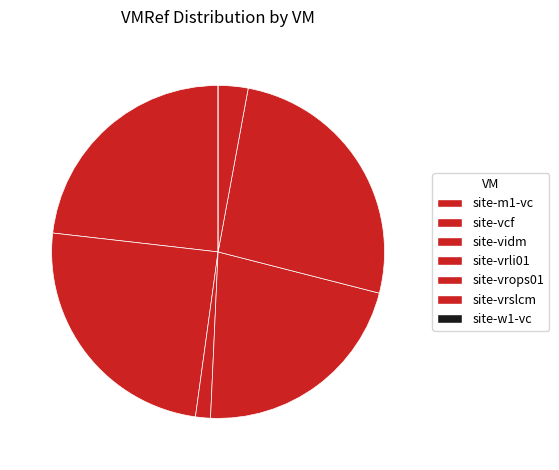

What is the largest slice in the pie chart?

site-vrops01